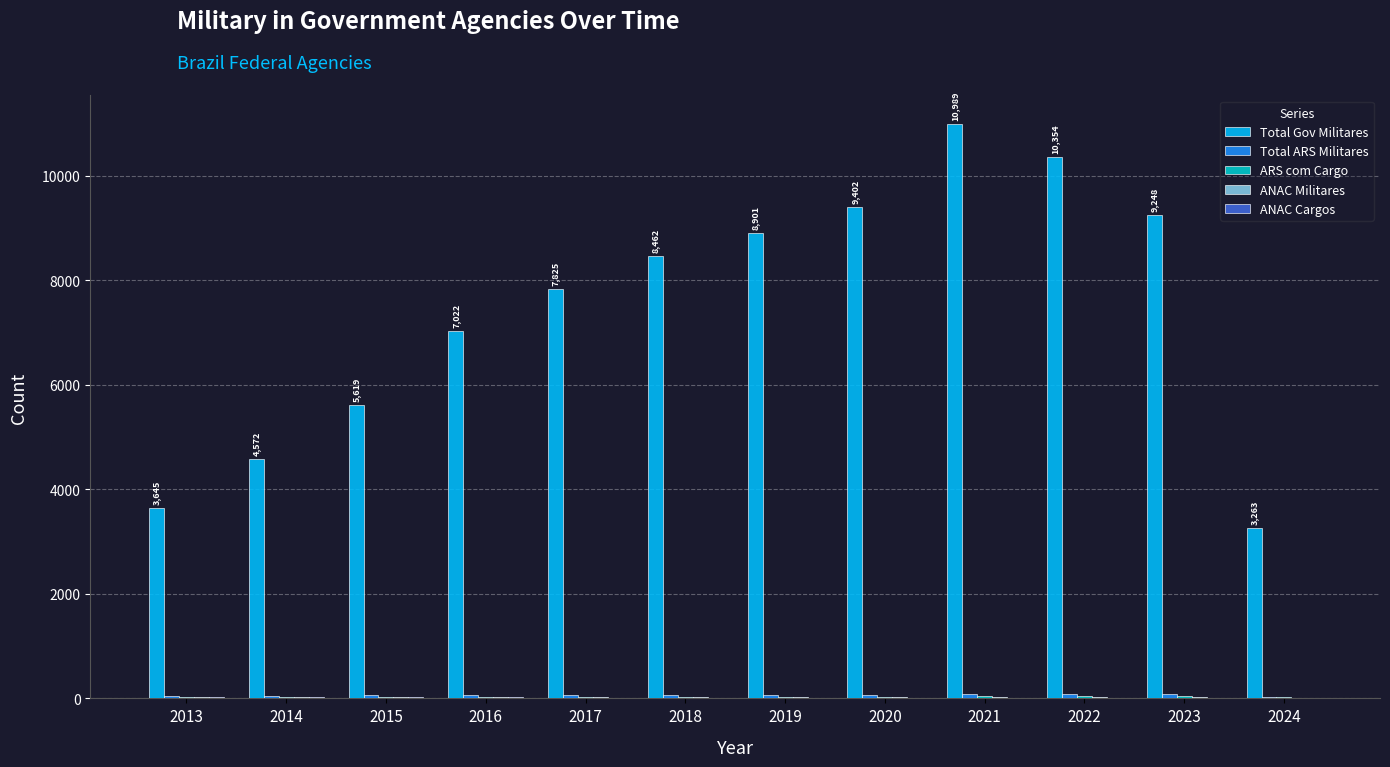

The value of Total Gov Militares at 2014 is 4572. True or false?

True